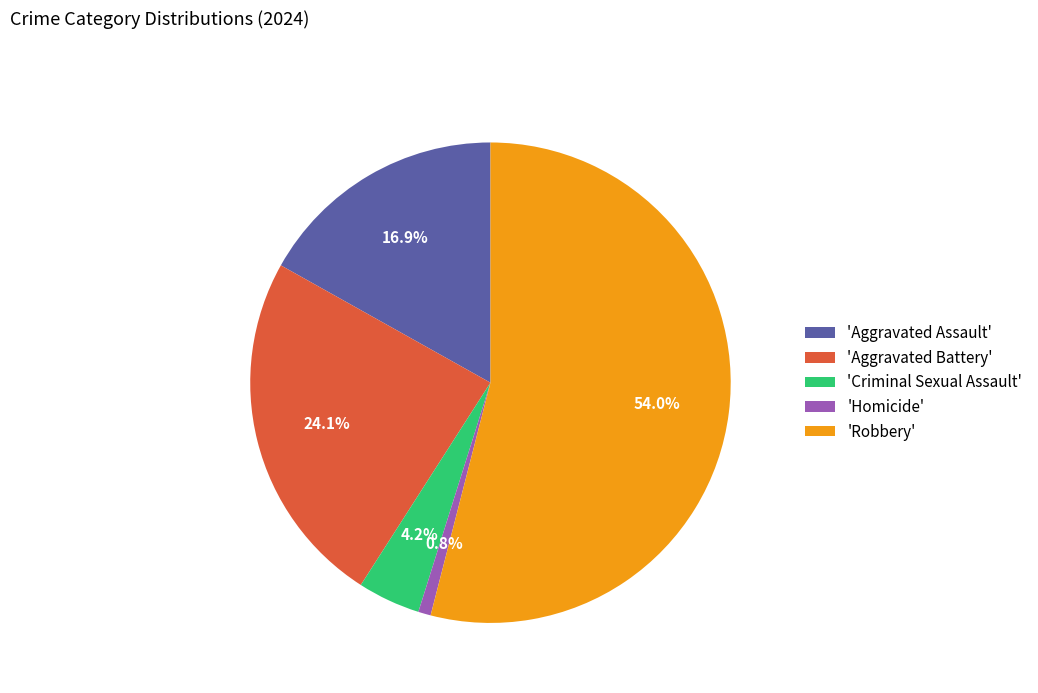

Is there a majority slice in this chart?

Yes